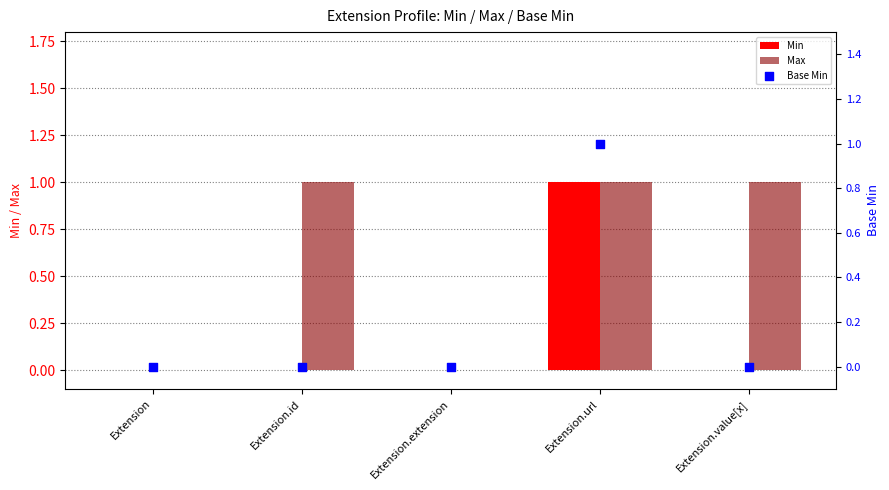

Which series has the largest total across all categories?

Max